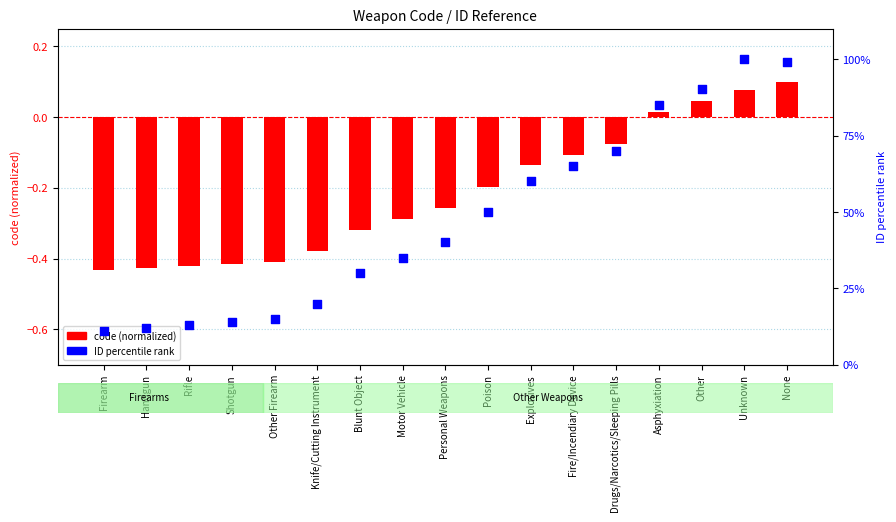

What is the total value across all series at Other Firearm?

14.6